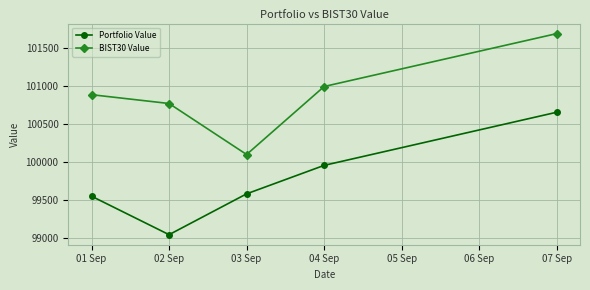

What is the sum of all BIST30 Value values?

504424.3